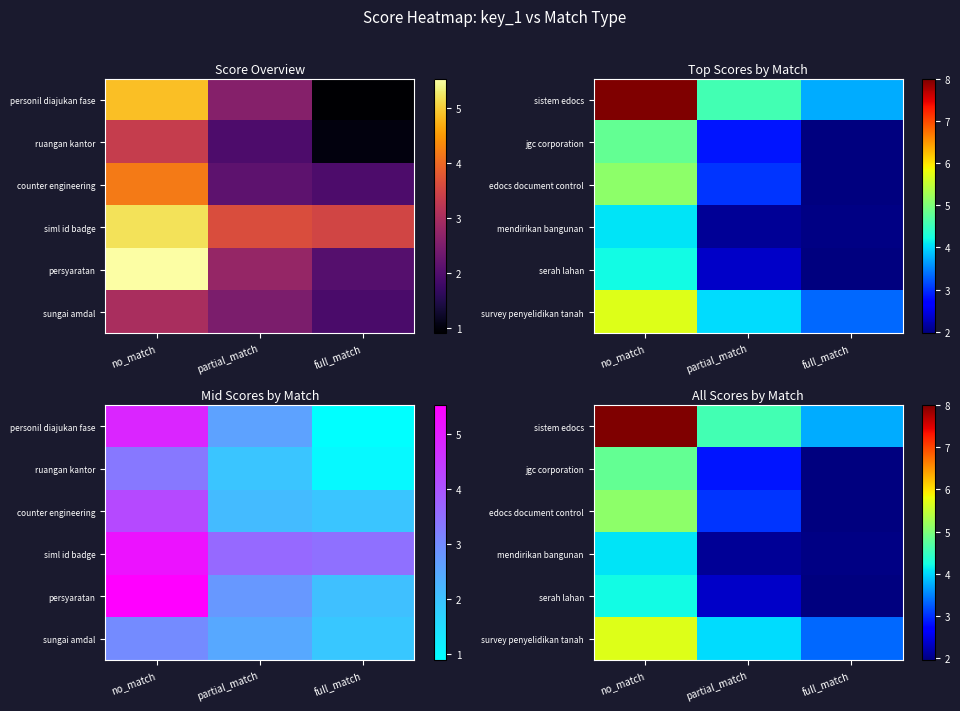

What is the maximum value shown in the chart?

8.0